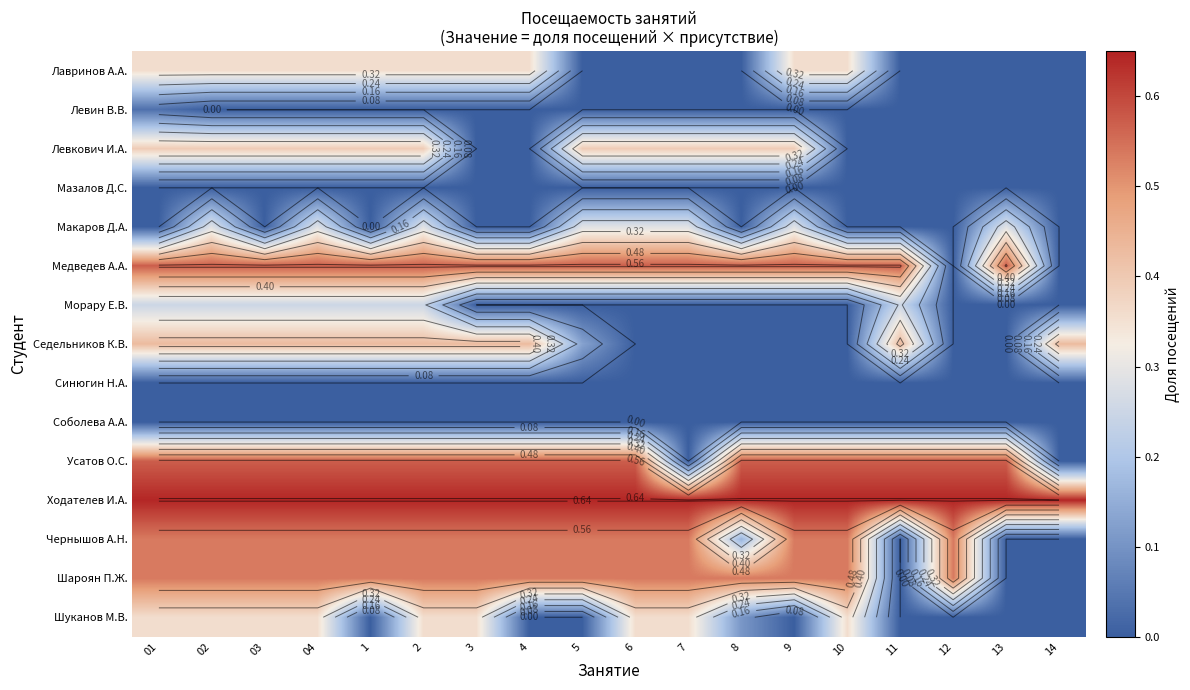

Which series has the largest total across all categories?

Ходателев И.А.